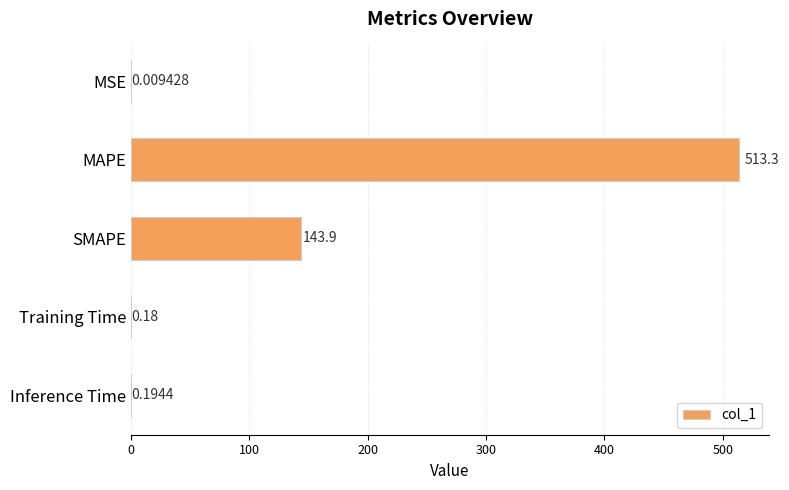

Where is the data nearest to the value 256?

SMAPE